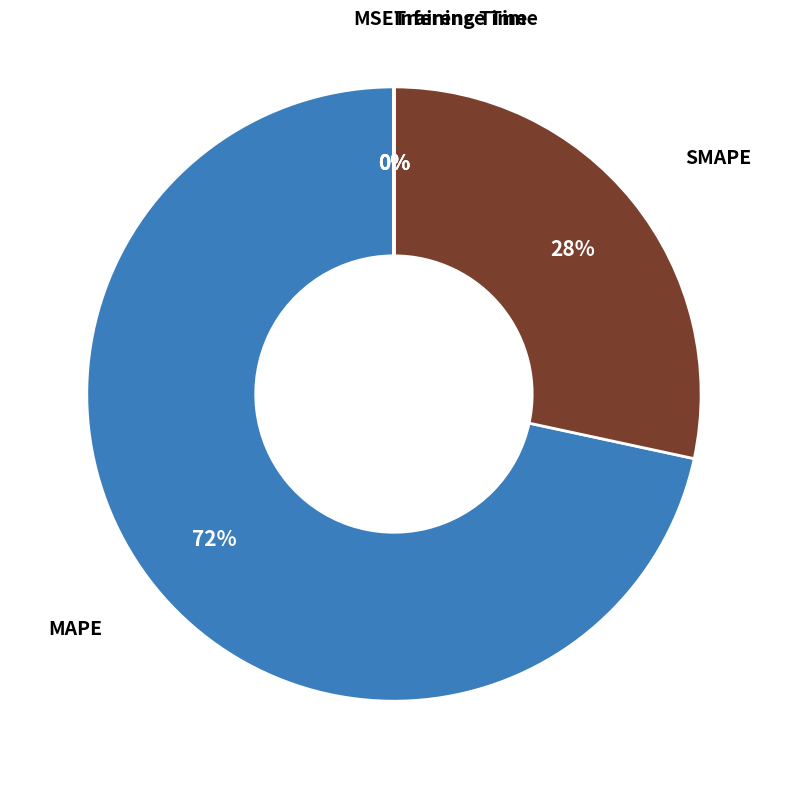

To the nearest percent, what is the average slice percentage?

20%